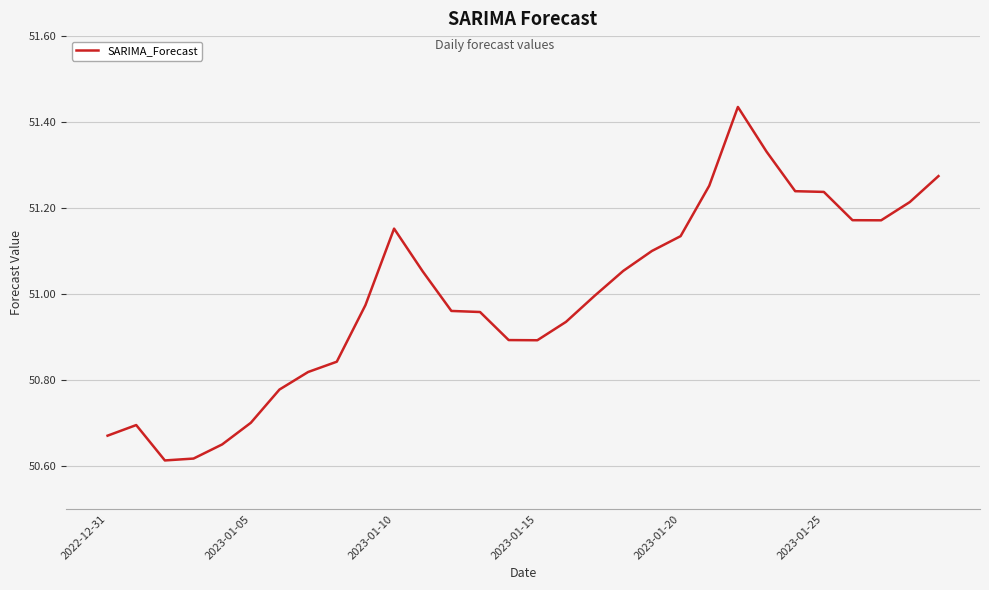

What is the difference between the maximum and minimum values?

0.8